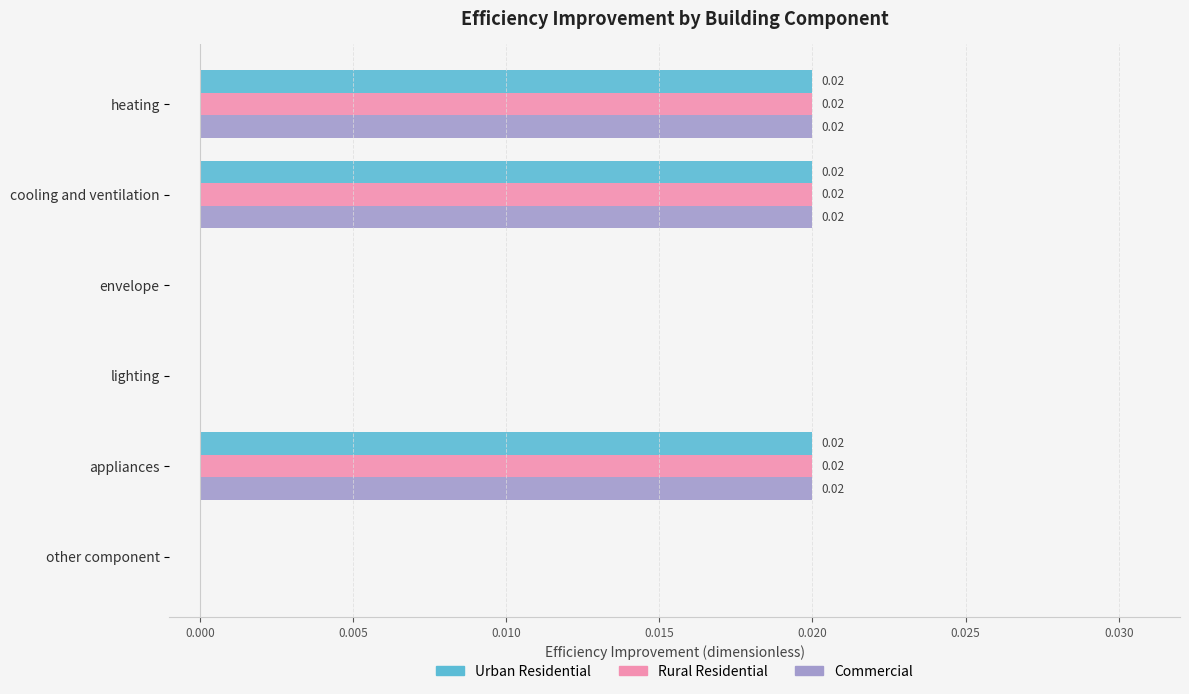

How many values in Rural Residential are above zero?

3